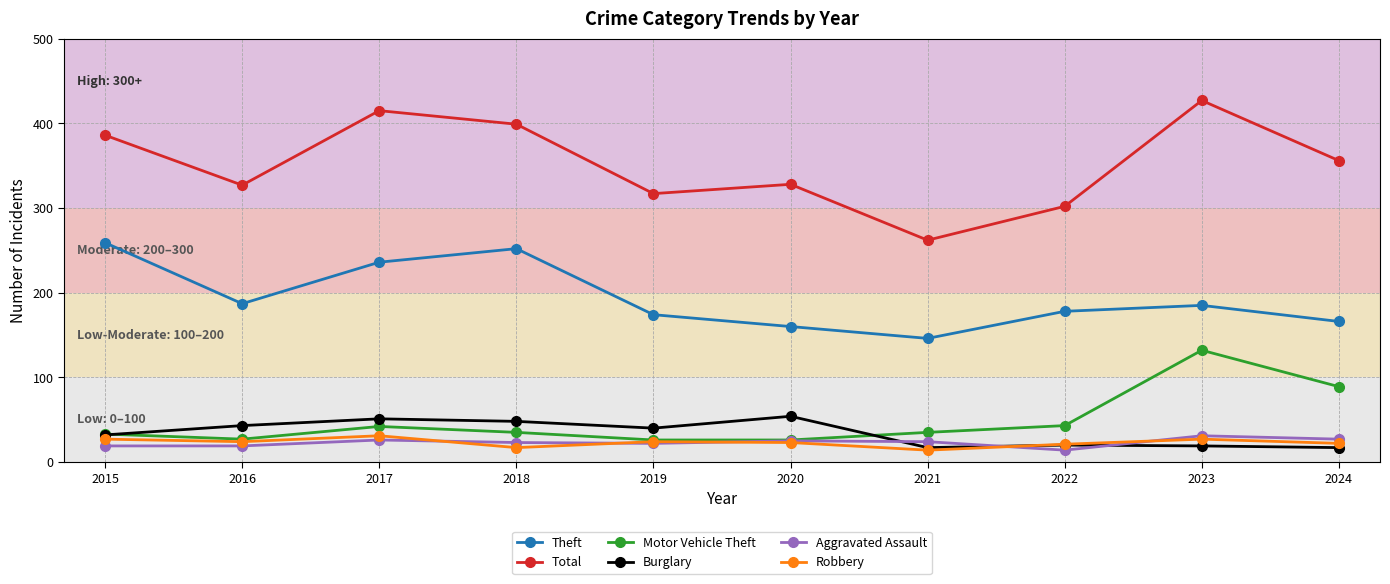

What is the sum of the Robbery values at 2016 and 2017?

55